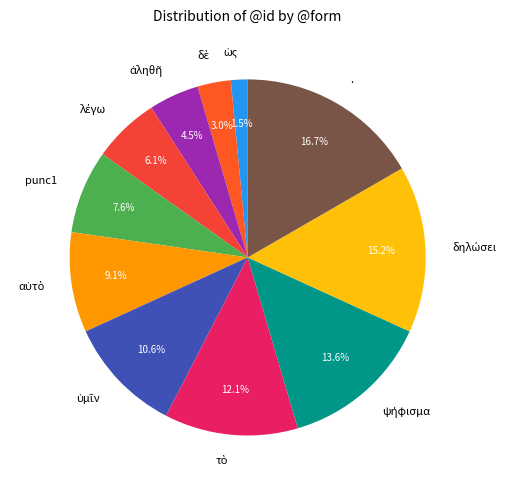

Which slice is the largest?

.